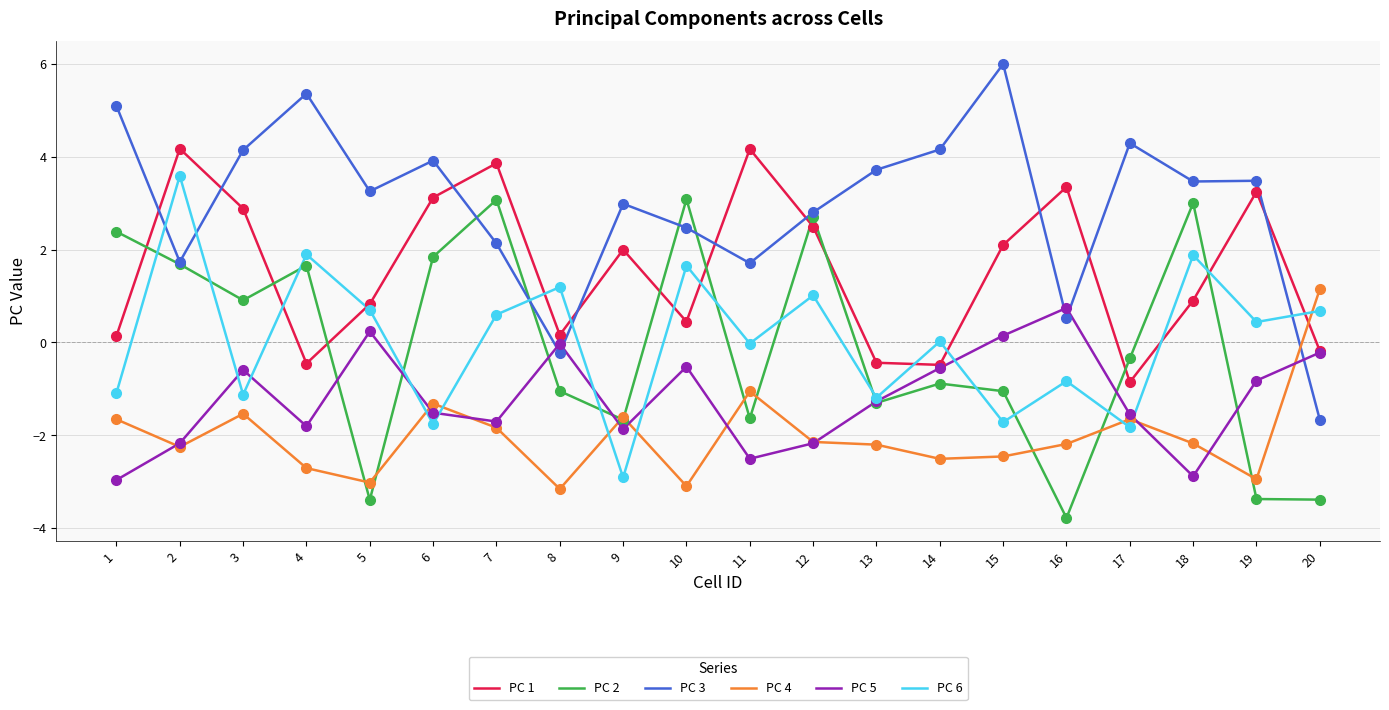

Which series has the largest total across all categories?

PC 3